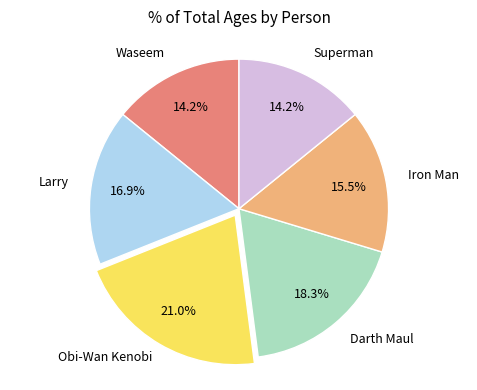

Count the number of slices in the pie.

6